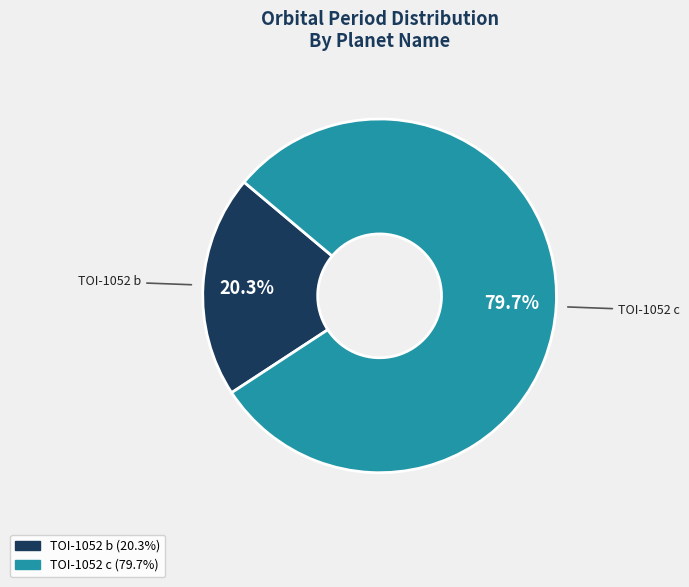

To the nearest percent, what is the combined percentage of TOI-1052 c and TOI-1052 b?

100%